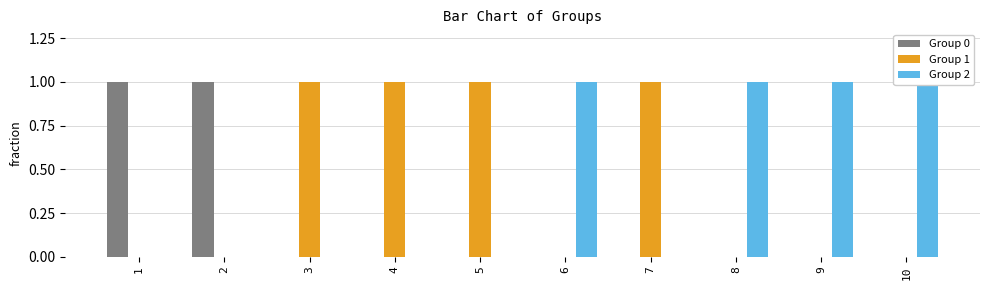

The value of Group 0 at 9 is -1. True or false?

False